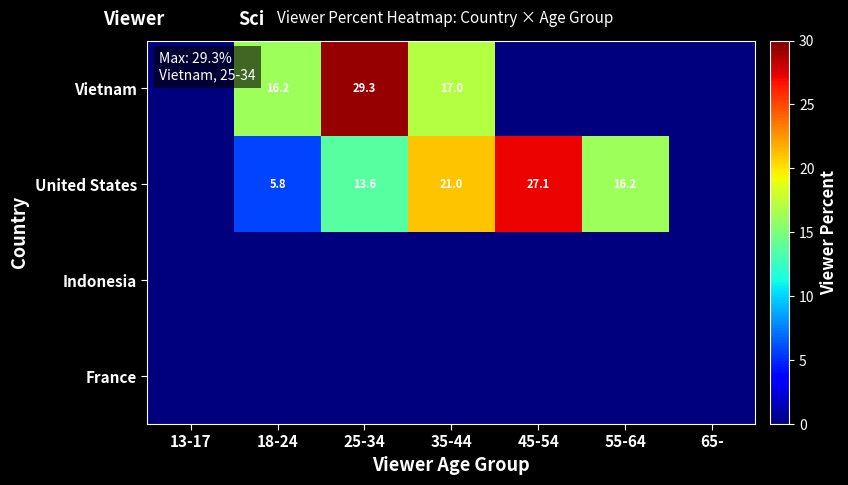

Is it true that United States equals 27.1 at 45-54?

True